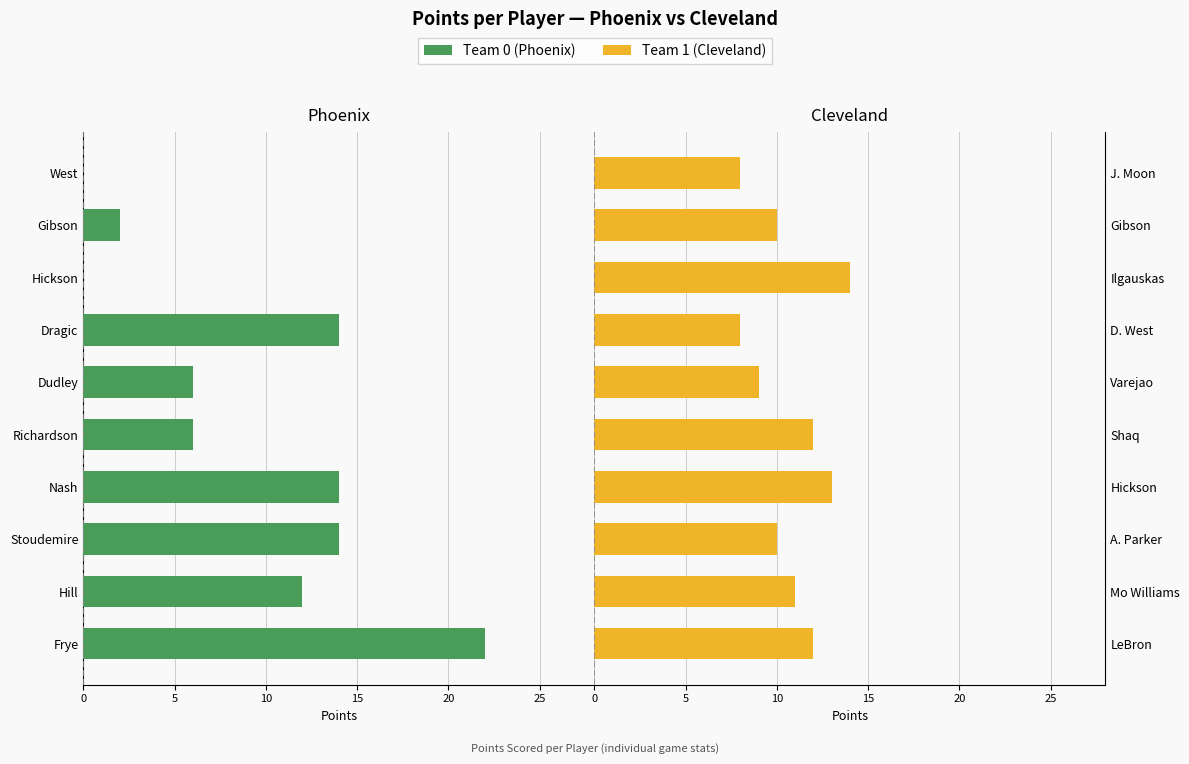

Count the number of data series in this chart.

2